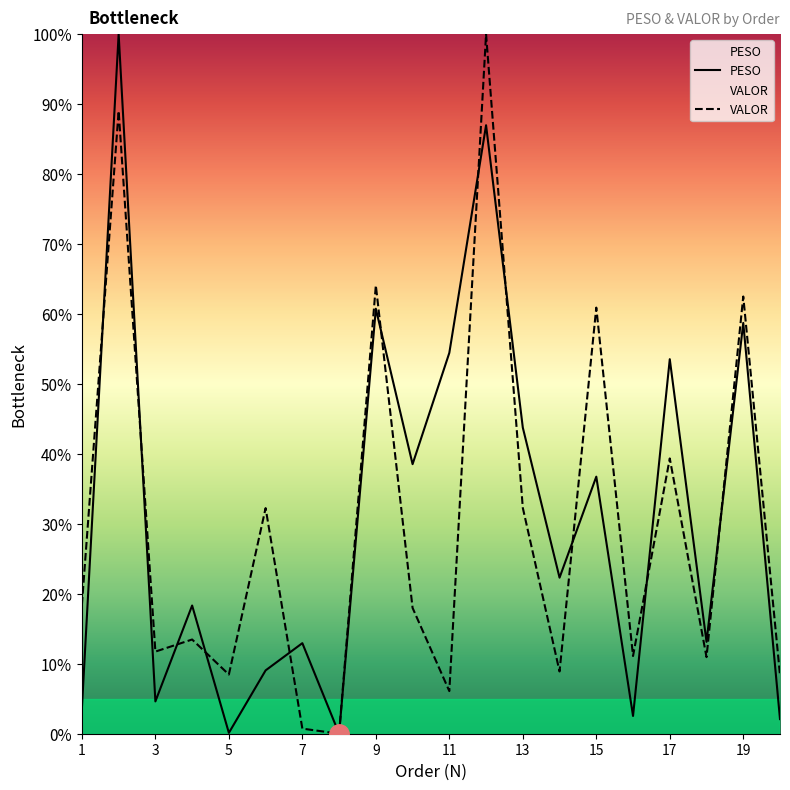

After their last crossing, which series has the higher values: PESO or VALOR?

VALOR